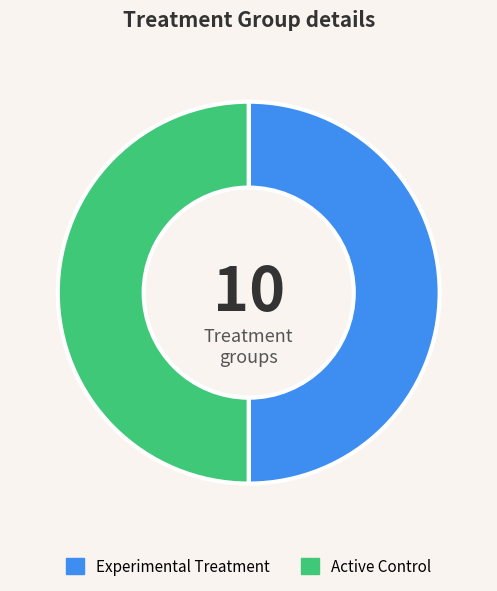

Count the number of slices in the pie.

2